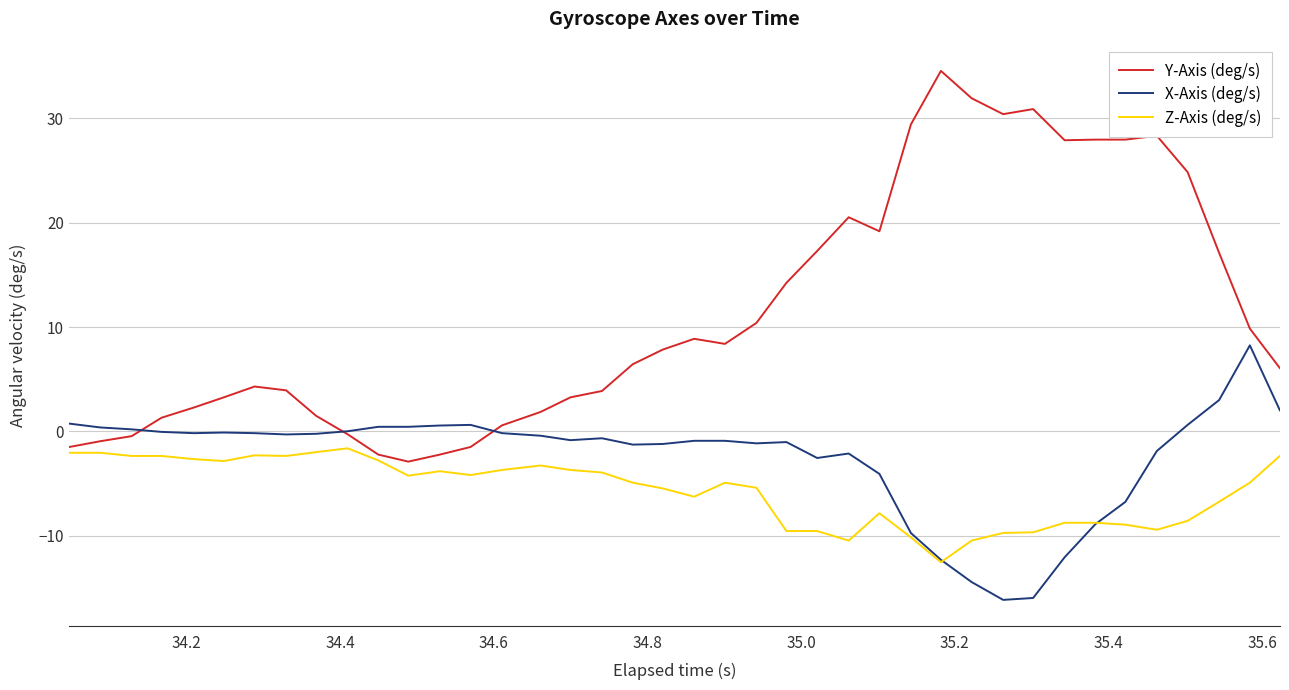

Which series has the largest range (max minus min)?

Y-Axis (deg/s)